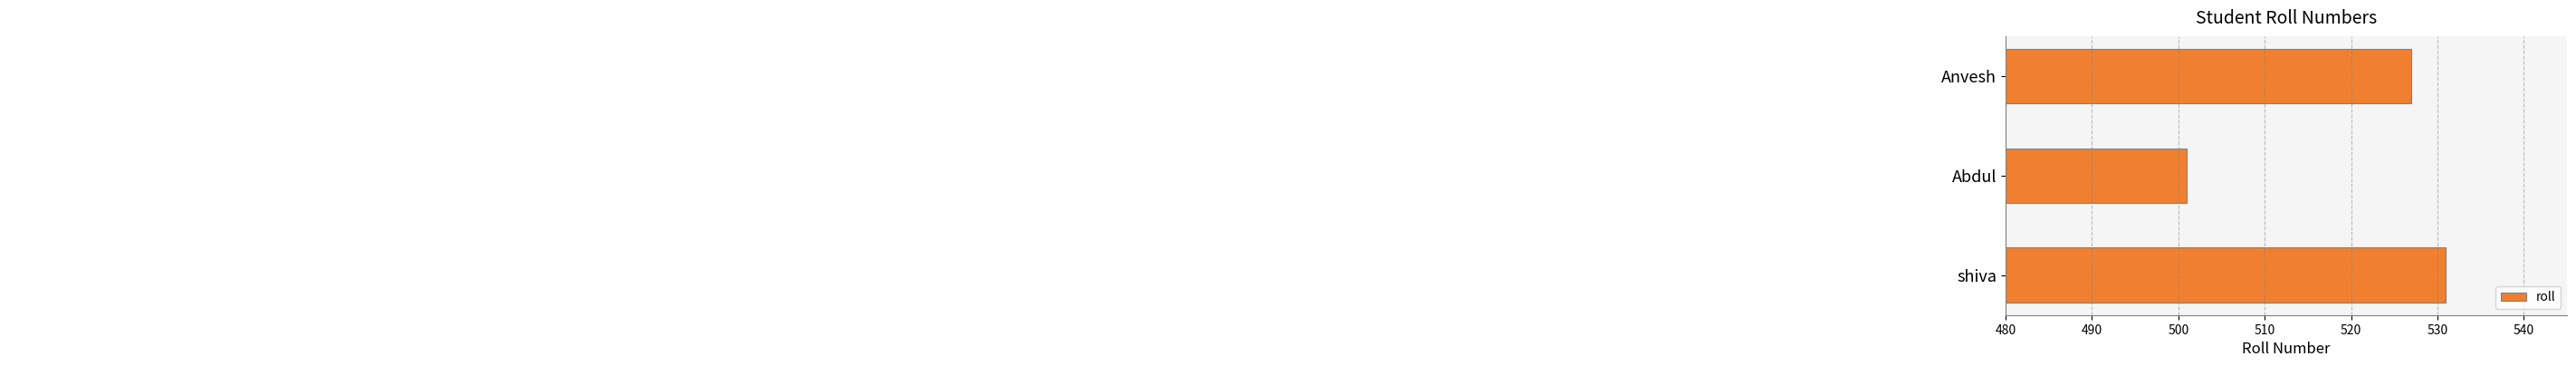

What is the sum of all values?

1559